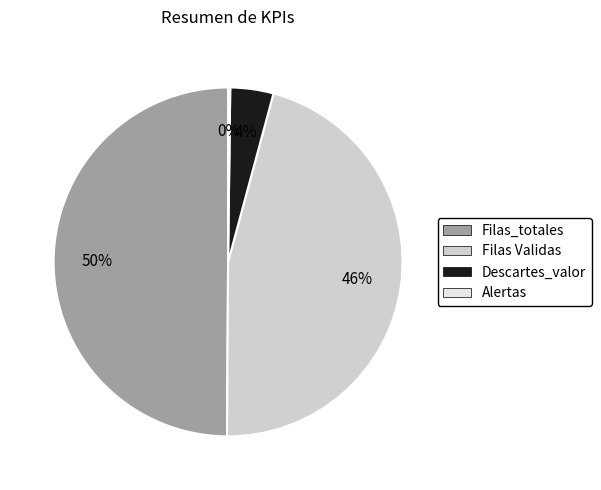

Between Filas_totales and Filas Validas, which is larger?

Filas_totales